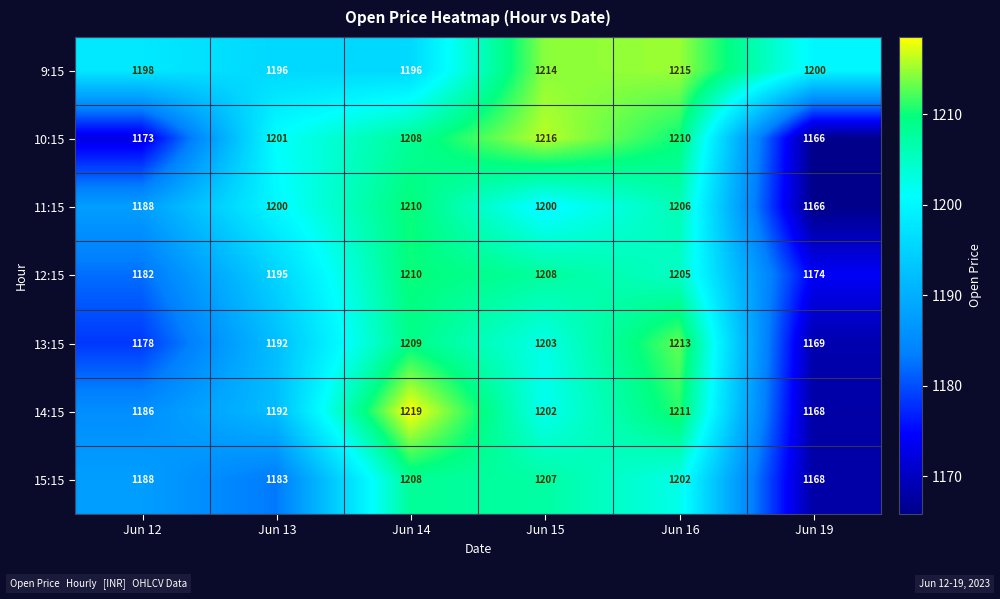

Which series has the widest spread of values?

14:15